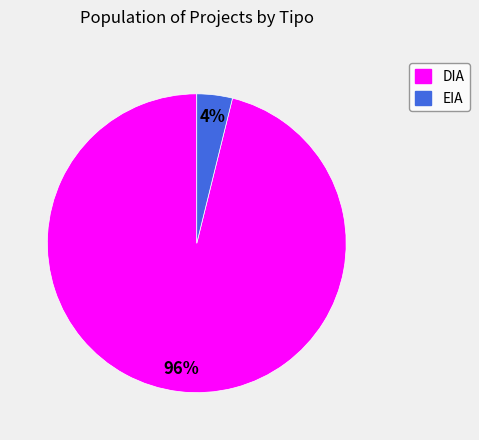

The EIA slice represents 4% of the pie. True or false?

True